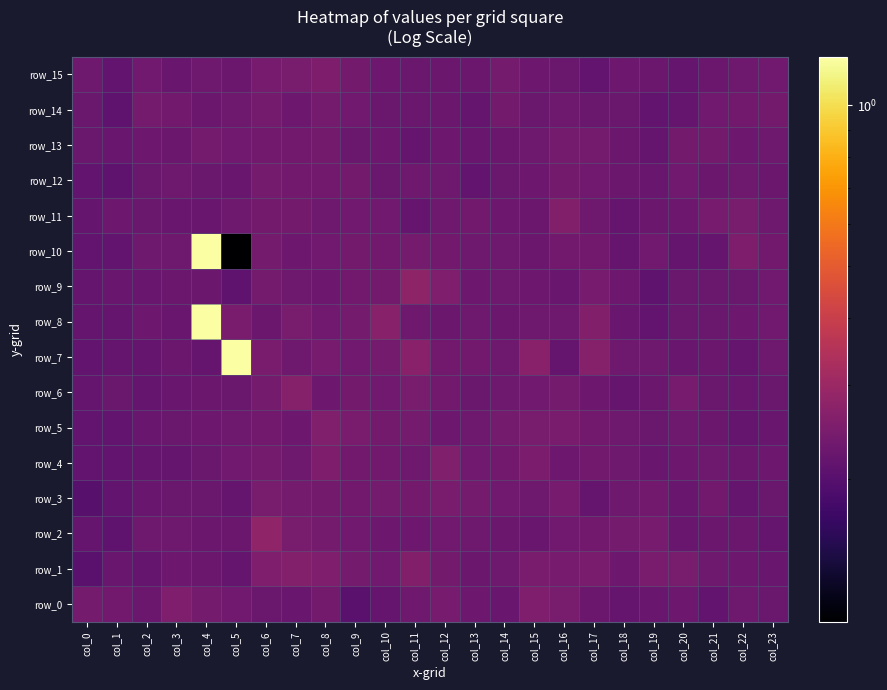

Reading right to left, extract all data points from this chart.

row_0: 0.2	0.2	0.2	0.2	0.2	0.2	0.2	0.2	0.3	0.2	0.2	0.2	0.2	0.2	0.2	0.2	0.2	0.2	0.2	0.2	0.3	0.2	0.2	0.2
row_1: 0.2	0.2	0.2	0.2	0.2	0.2	0.2	0.2	0.2	0.2	0.2	0.2	0.3	0.2	0.2	0.3	0.3	0.3	0.2	0.2	0.2	0.2	0.2	0.2
row_2: 0.2	0.2	0.2	0.2	0.2	0.2	0.2	0.2	0.2	0.2	0.2	0.2	0.2	0.2	0.2	0.2	0.2	0.3	0.2	0.2	0.2	0.2	0.2	0.2
row_3: 0.2	0.2	0.2	0.2	0.2	0.2	0.2	0.2	0.2	0.2	0.2	0.2	0.2	0.2	0.2	0.2	0.2	0.2	0.2	0.2	0.2	0.2	0.2	0.2
row_4: 0.2	0.2	0.2	0.2	0.2	0.2	0.2	0.2	0.2	0.2	0.2	0.3	0.2	0.2	0.2	0.2	0.2	0.2	0.2	0.2	0.2	0.2	0.2	0.2
row_5: 0.2	0.2	0.2	0.2	0.2	0.2	0.2	0.2	0.2	0.2	0.2	0.2	0.2	0.2	0.2	0.3	0.2	0.2	0.2	0.2	0.2	0.2	0.2	0.2
row_6: 0.2	0.2	0.2	0.2	0.2	0.2	0.2	0.2	0.2	0.2	0.2	0.2	0.2	0.2	0.2	0.2	0.3	0.2	0.2	0.2	0.2	0.2	0.2	0.2
row_7: 0.2	0.2	0.2	0.2	0.2	0.2	0.3	0.2	0.3	0.2	0.2	0.2	0.3	0.2	0.2	0.2	0.2	0.2	1.2	0.2	0.2	0.2	0.2	0.2
row_8: 0.2	0.2	0.2	0.2	0.2	0.2	0.3	0.2	0.2	0.2	0.2	0.2	0.2	0.3	0.2	0.2	0.2	0.2	0.2	1.2	0.2	0.2	0.2	0.2
row_9: 0.2	0.2	0.2	0.2	0.2	0.2	0.2	0.2	0.2	0.2	0.2	0.3	0.3	0.2	0.2	0.2	0.2	0.2	0.2	0.2	0.2	0.2	0.2	0.2
row_10: 0.2	0.2	0.2	0.2	0.2	0.2	0.2	0.2	0.2	0.2	0.2	0.2	0.2	0.2	0.2	0.2	0.2	0.2	0.1	1.2	0.2	0.2	0.2	0.2
row_11: 0.2	0.2	0.2	0.2	0.2	0.2	0.2	0.3	0.2	0.2	0.2	0.2	0.2	0.2	0.2	0.2	0.2	0.2	0.2	0.2	0.2	0.2	0.2	0.2
row_12: 0.2	0.2	0.2	0.2	0.2	0.2	0.2	0.2	0.2	0.2	0.2	0.2	0.2	0.2	0.2	0.2	0.2	0.2	0.2	0.2	0.2	0.2	0.2	0.2
row_13: 0.2	0.2	0.2	0.2	0.2	0.2	0.2	0.2	0.2	0.2	0.2	0.2	0.2	0.2	0.2	0.2	0.2	0.2	0.2	0.2	0.2	0.2	0.2	0.2
row_14: 0.2	0.2	0.2	0.2	0.2	0.2	0.2	0.2	0.2	0.2	0.2	0.2	0.2	0.2	0.2	0.2	0.2	0.2	0.2	0.2	0.2	0.2	0.2	0.2
row_15: 0.2	0.2	0.2	0.2	0.2	0.2	0.2	0.2	0.2	0.2	0.2	0.2	0.2	0.2	0.2	0.2	0.2	0.2	0.2	0.2	0.2	0.2	0.2	0.2